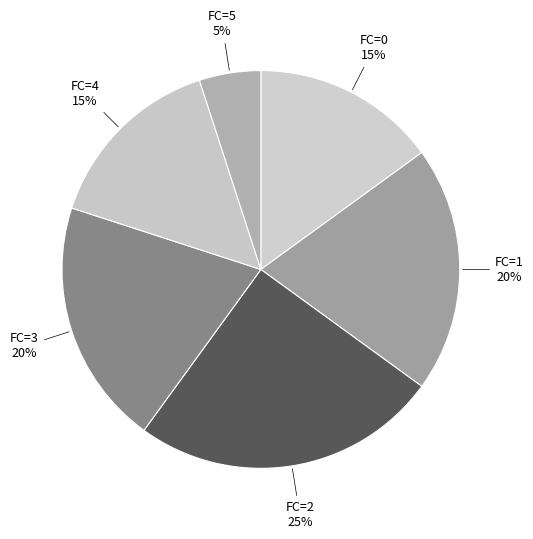

Count the number of slices in the pie.

6